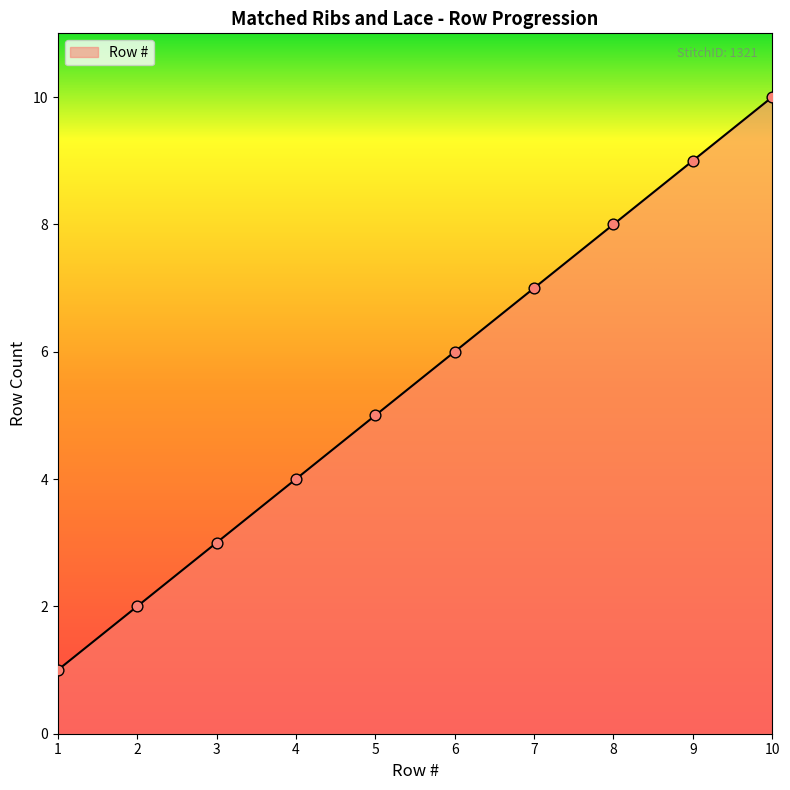

Which has a higher value, 8 or 10?

10